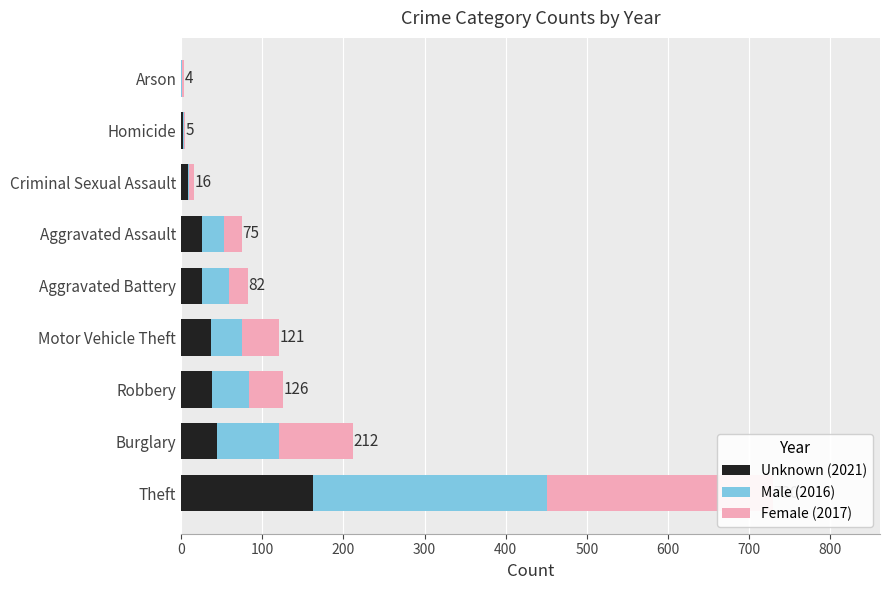

What is the value of the Male bar at the 3rd from the left?

45